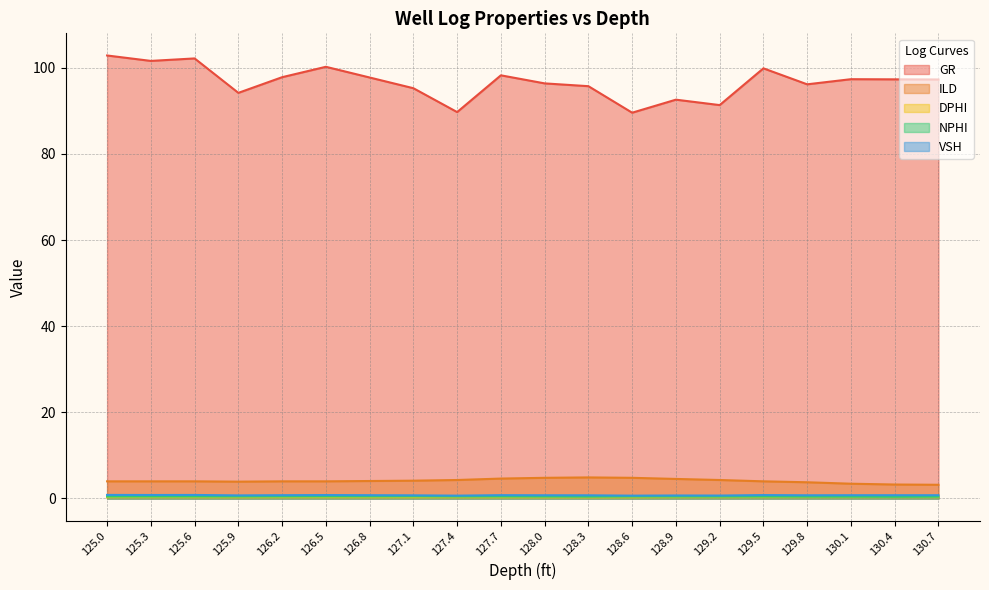

What is the value of the ILD point at the 18th from the left?

3.4